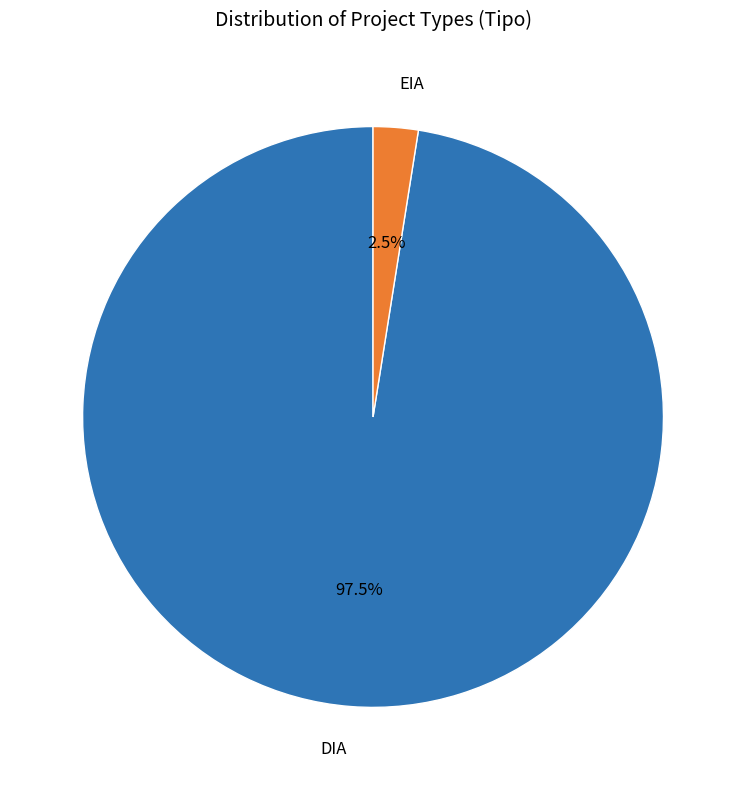

Which has a higher value, DIA or EIA?

DIA